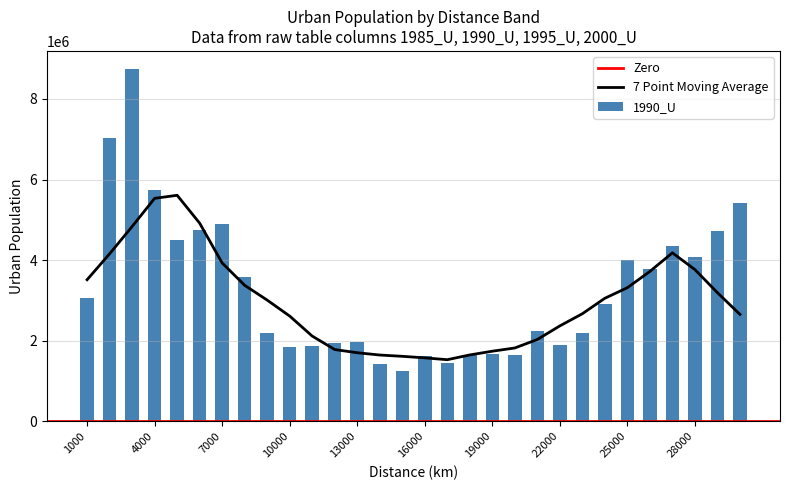

Does the chart contain any negative values?

No